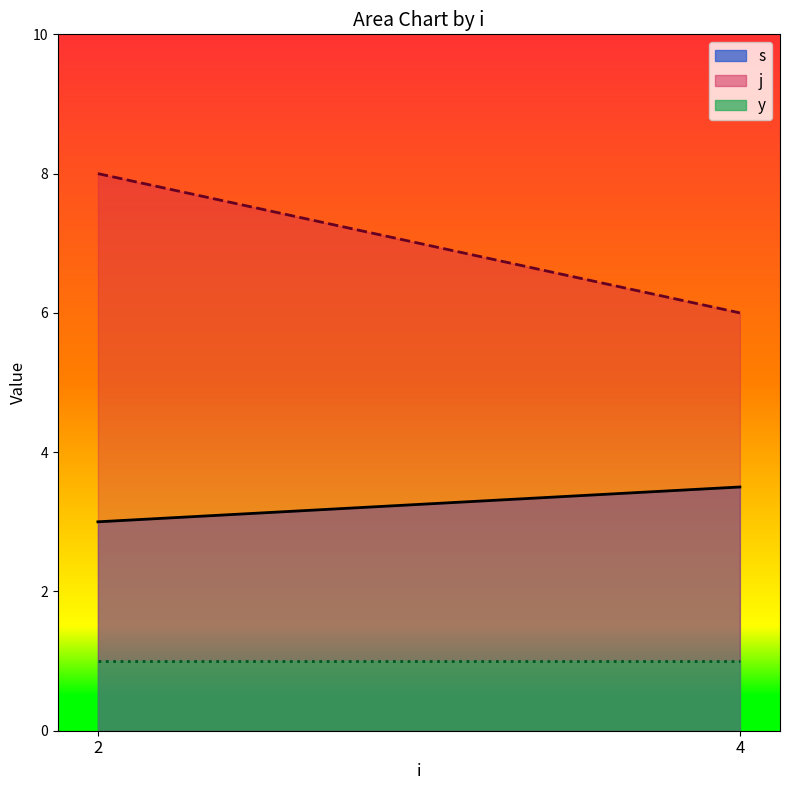

List the series in order of their overall mean, highest first.

j, s, y